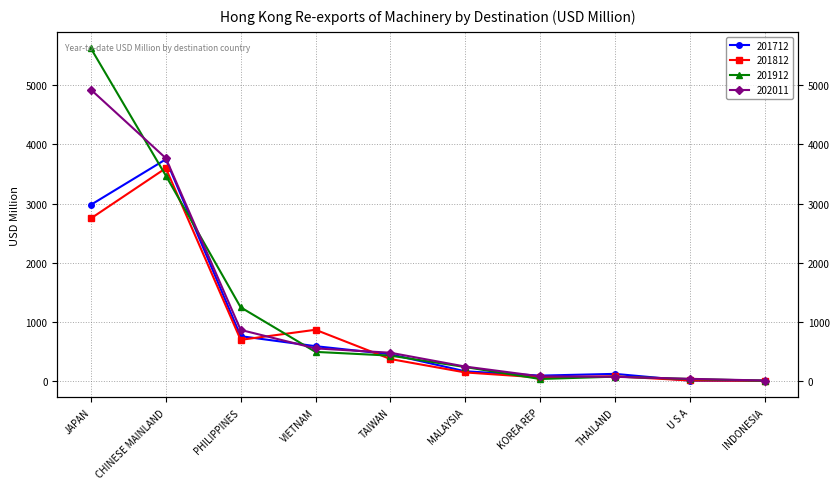

At which label does 201712 first exceed 453?

JAPAN